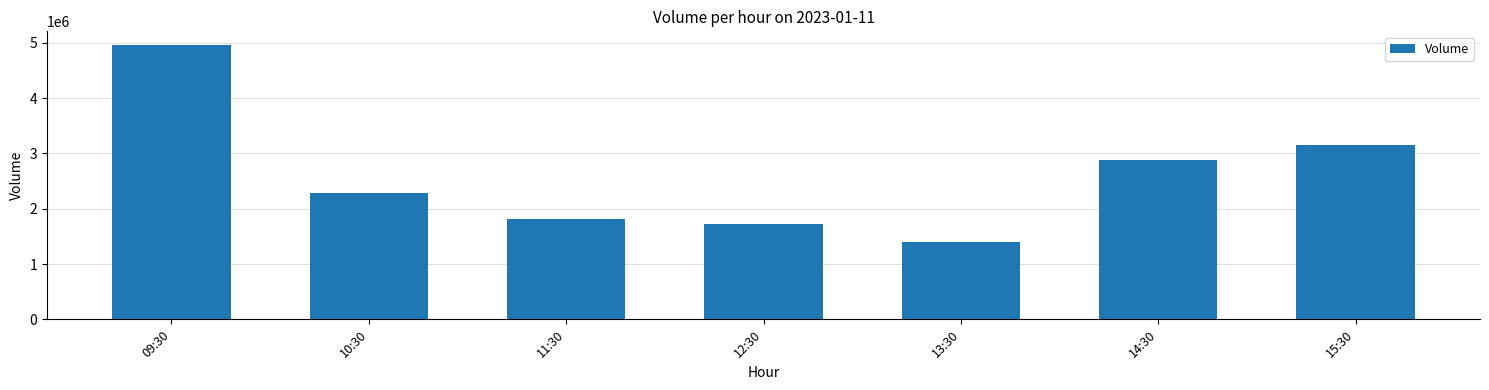

Does the chart contain any negative values?

No